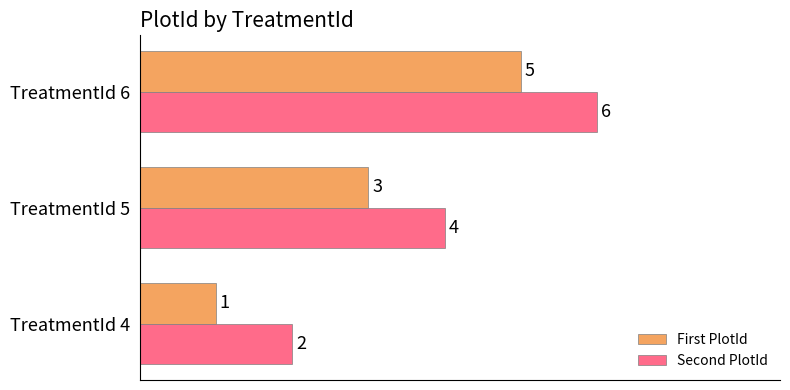

What is the average value of the First PlotId series?

3